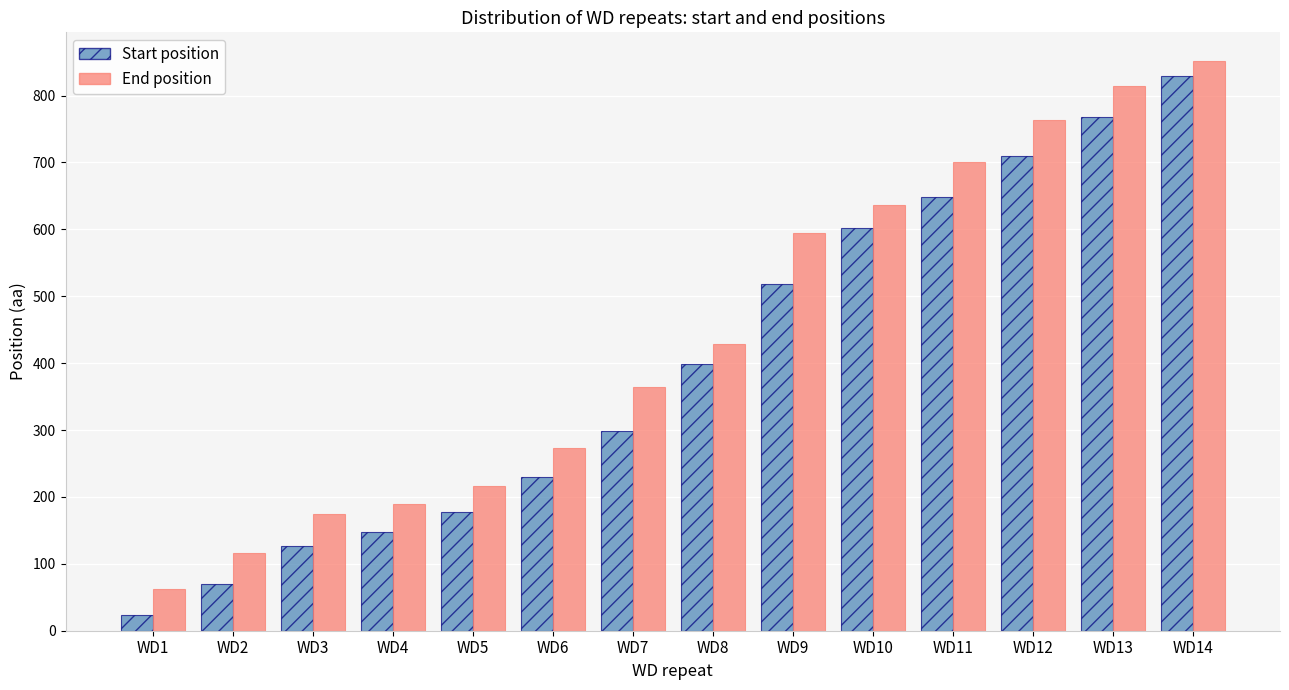

Reading left to right, what are all the values shown in this chart?

Start position: WD1=24	WD2=70	WD3=127	WD4=147	WD5=177	WD6=230	WD7=299	WD8=399	WD9=518	WD10=602	WD11=649	WD12=709	WD13=768	WD14=829
End position: WD1=63	WD2=116	WD3=174	WD4=189	WD5=216	WD6=273	WD7=364	WD8=428	WD9=595	WD10=637	WD11=700	WD12=763	WD13=815	WD14=852